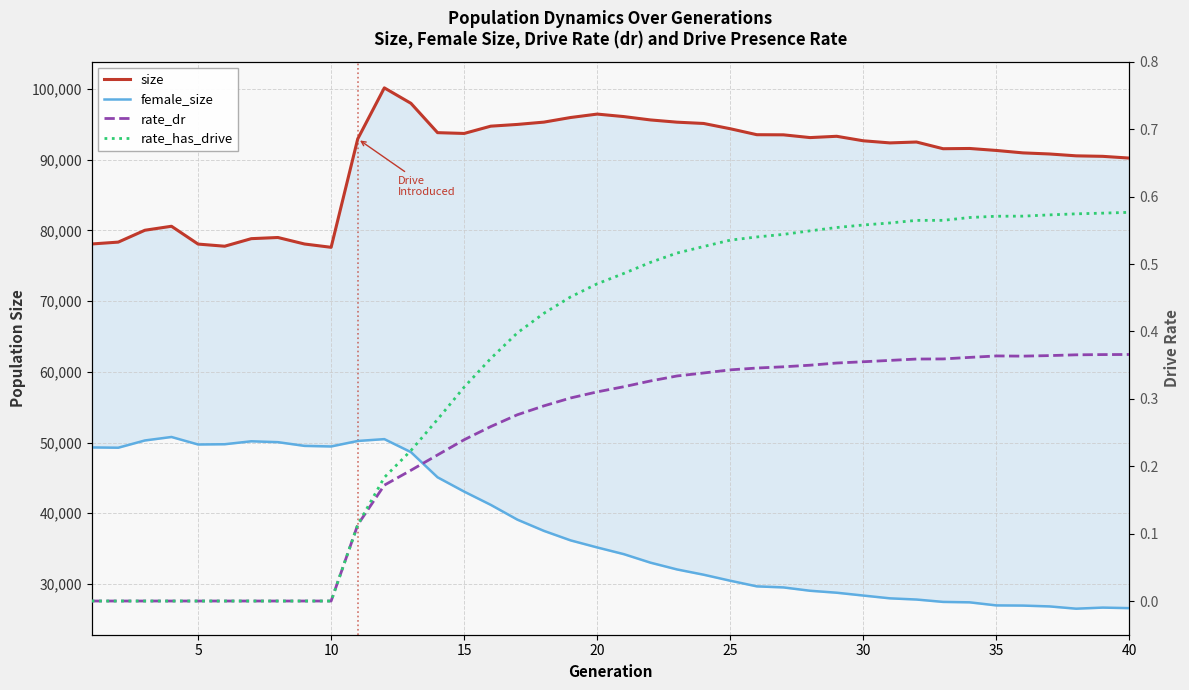

List the series in order of their peak value, highest first.

size, female_size, rate_has_drive, rate_dr